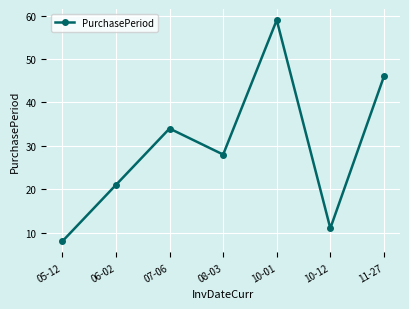

Where does the data first go above 28?

07-06